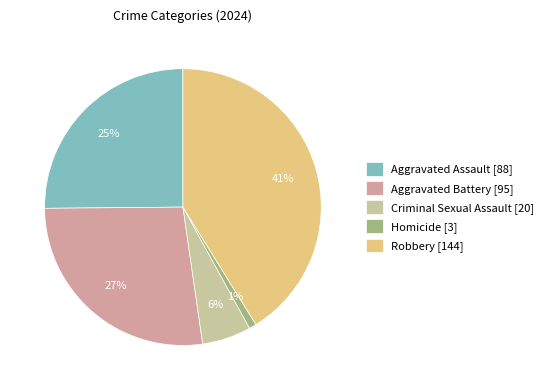

How many segments does this pie chart have?

5